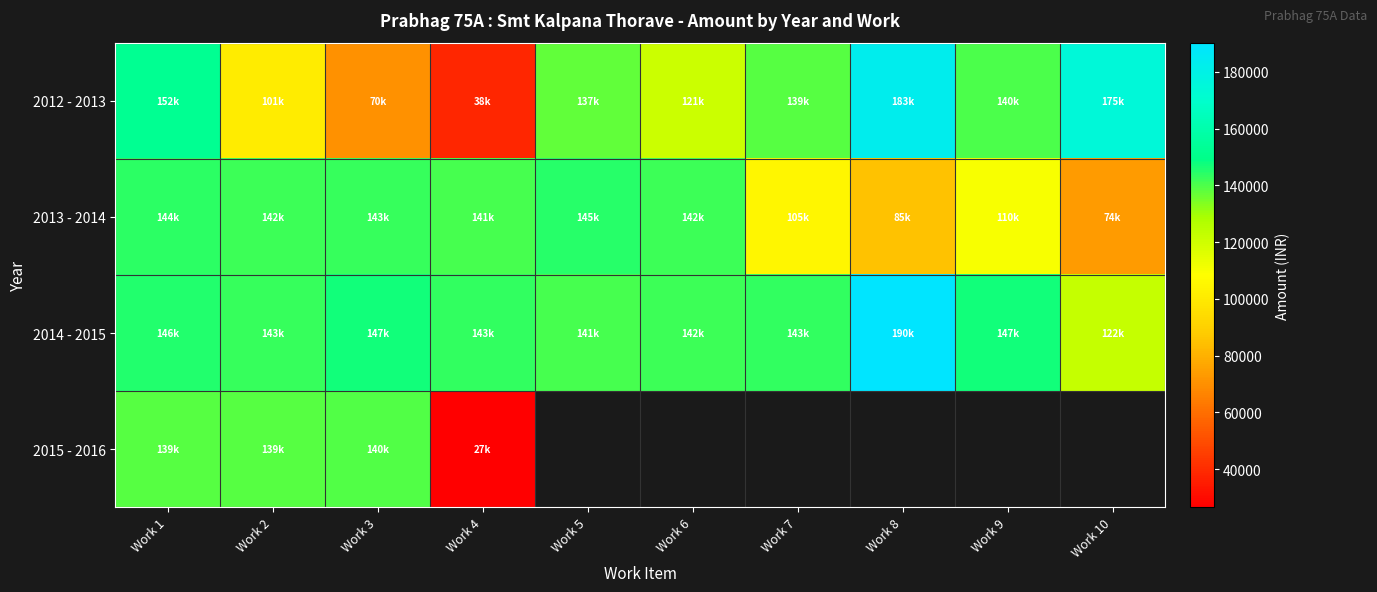

Is it true that 2013 - 2014 equals 228668.7 at Work 3?

False